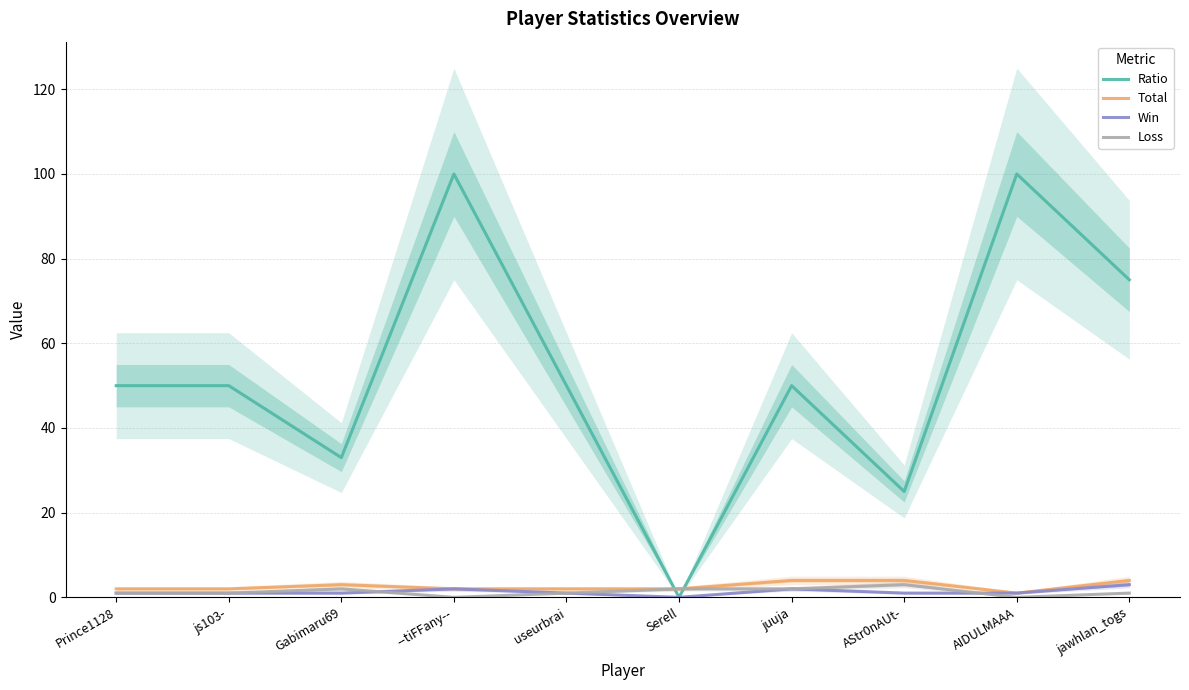

What position from the right is juuja?

4